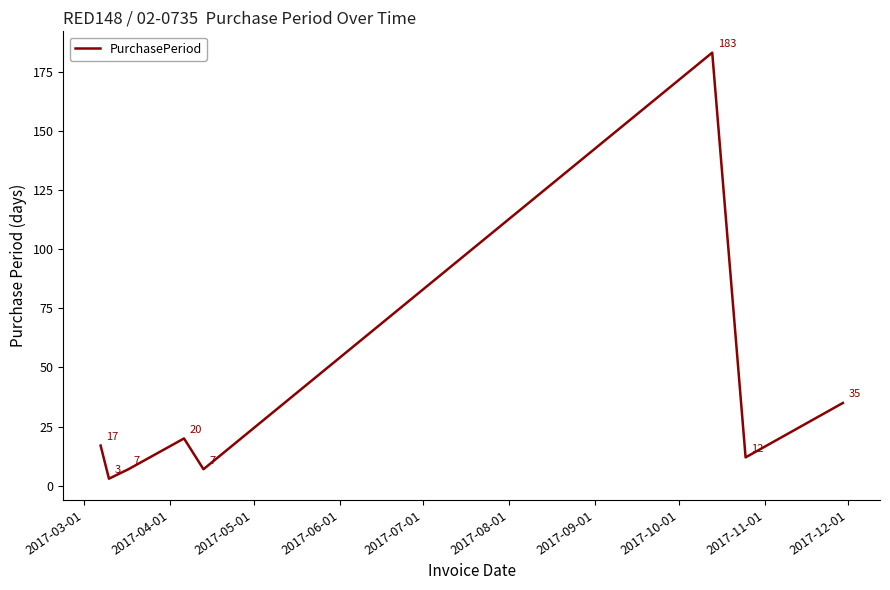

What is the minimum value shown in the chart?

3